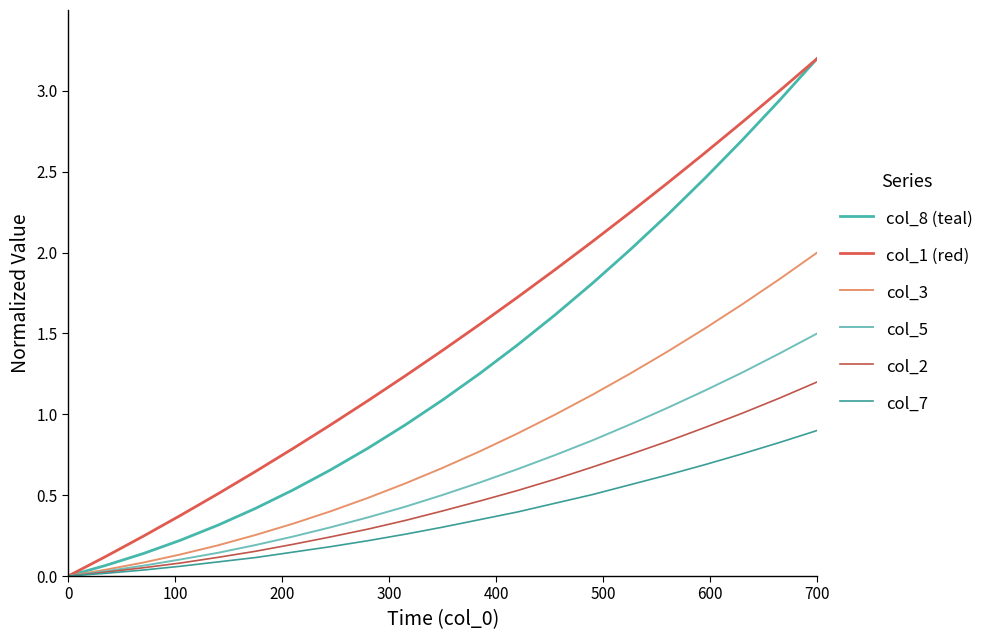

Does the chart have visible grid lines?

No